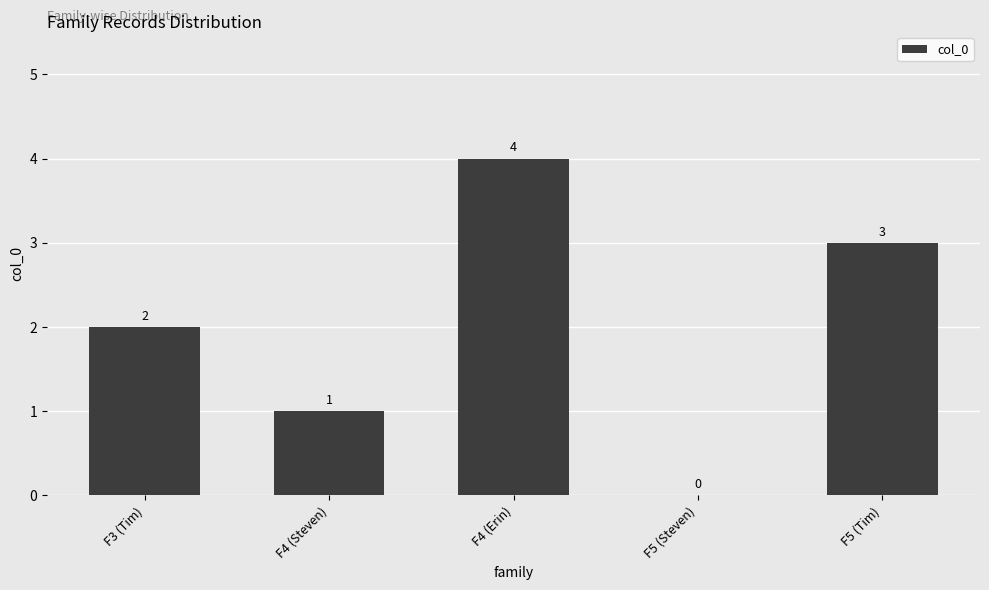

Where is the data nearest to the value 2?

F3 (Tim)